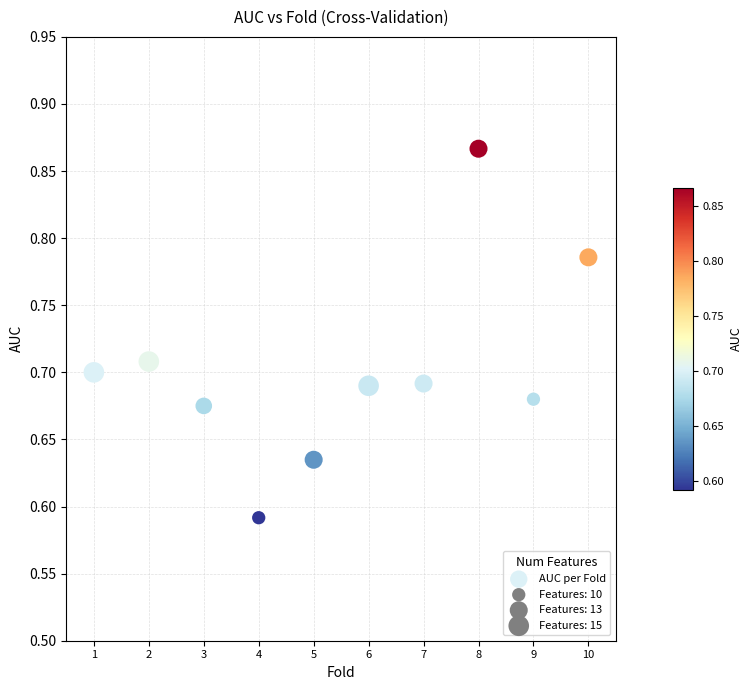

What is the range of Y values (max minus min)?

0.3